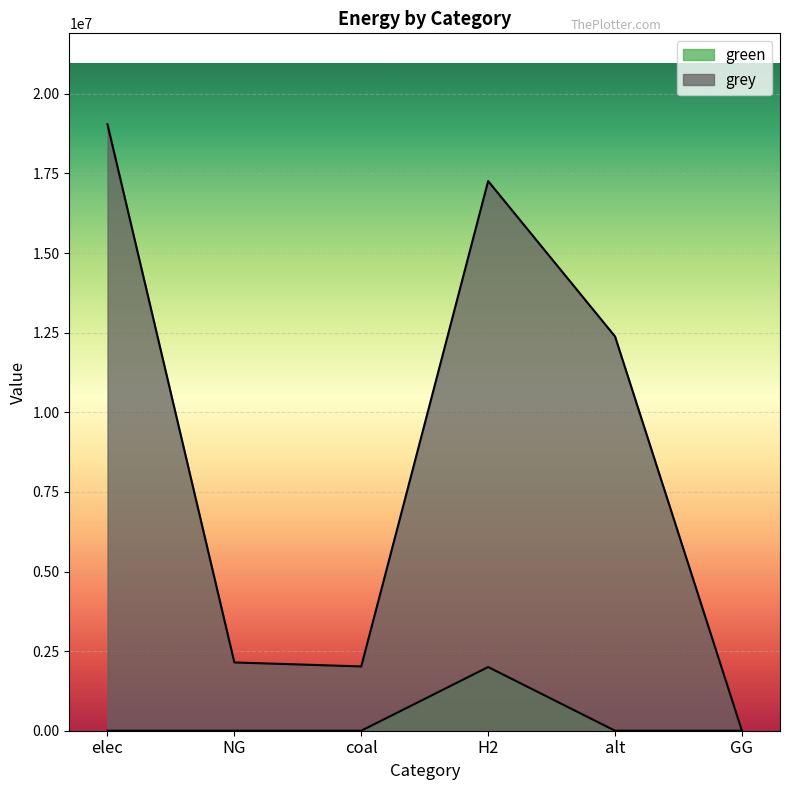

How many values in the grey series exceed 12381076?

3